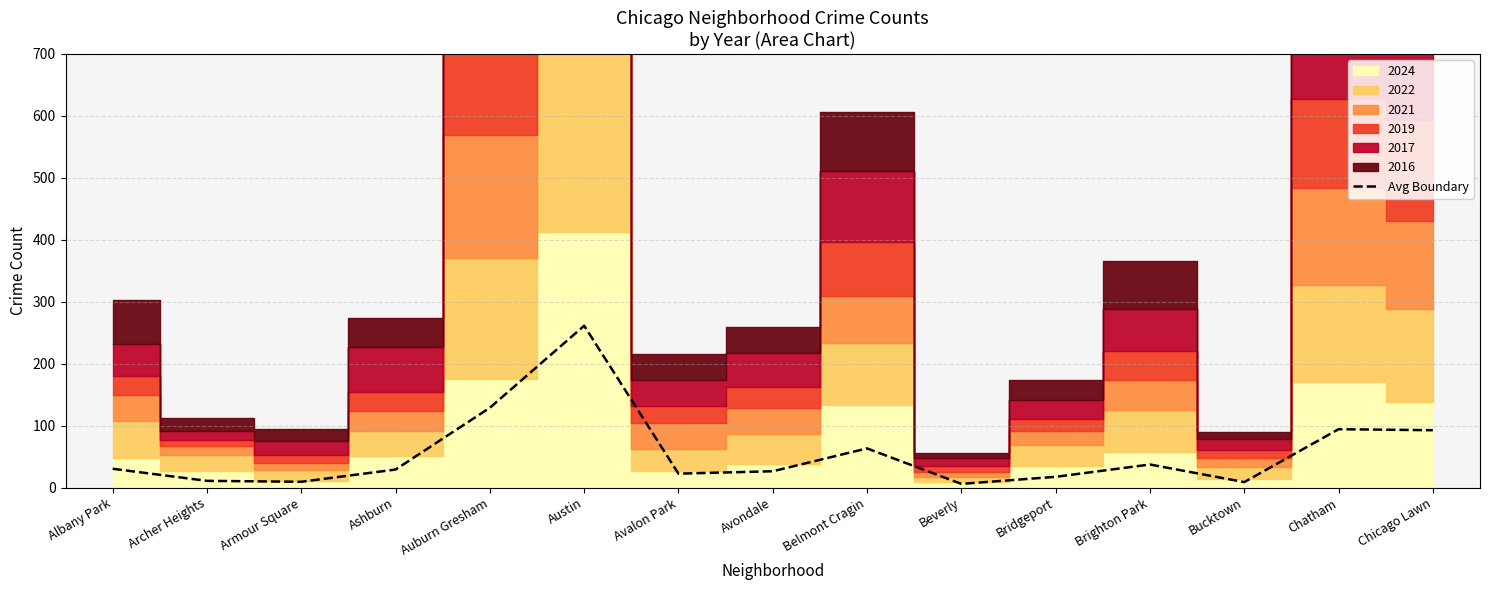

Does the chart display data point markers on the line(s)?

No